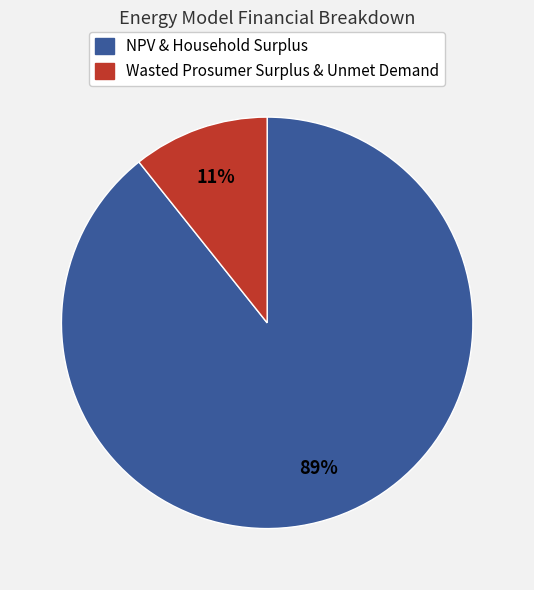

True or false: NPV & Household Surplus accounts for 83% of the total.

False